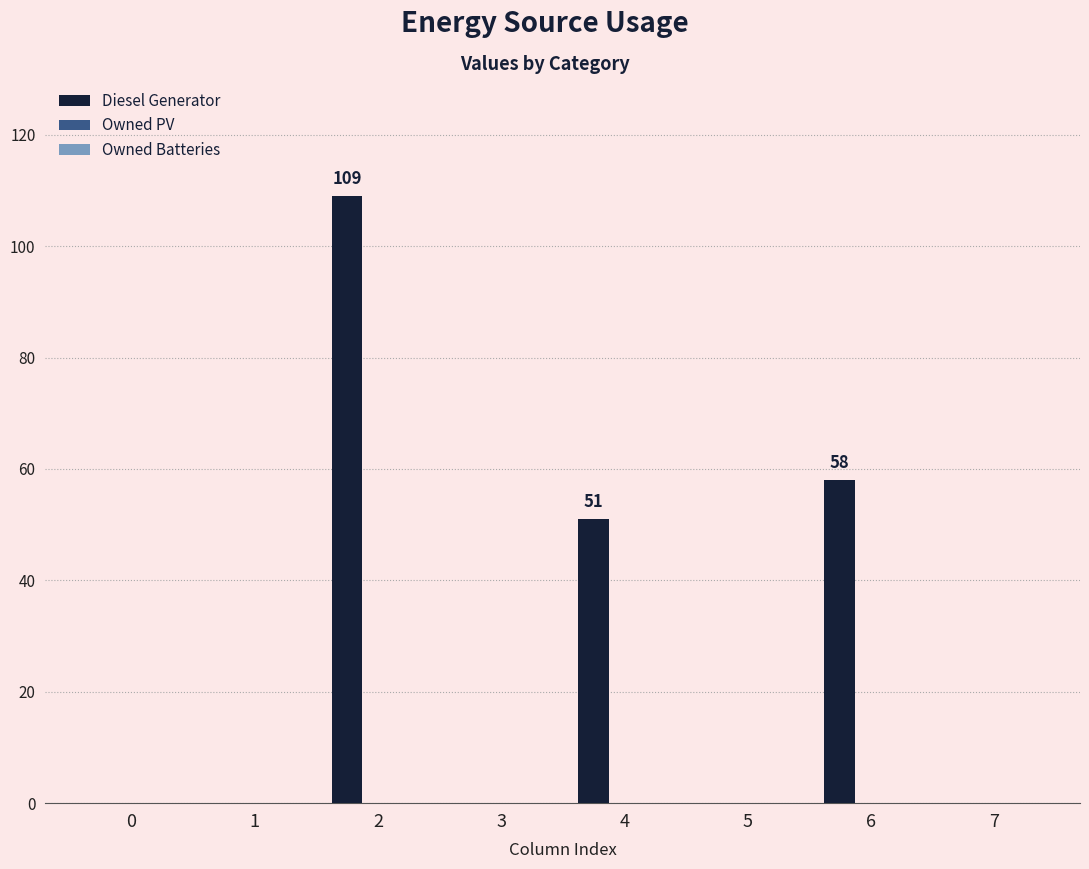

Reading left to right, extract all data points from this chart.

0=0	1=0	2=109	3=0	4=51	5=0	6=58	7=0